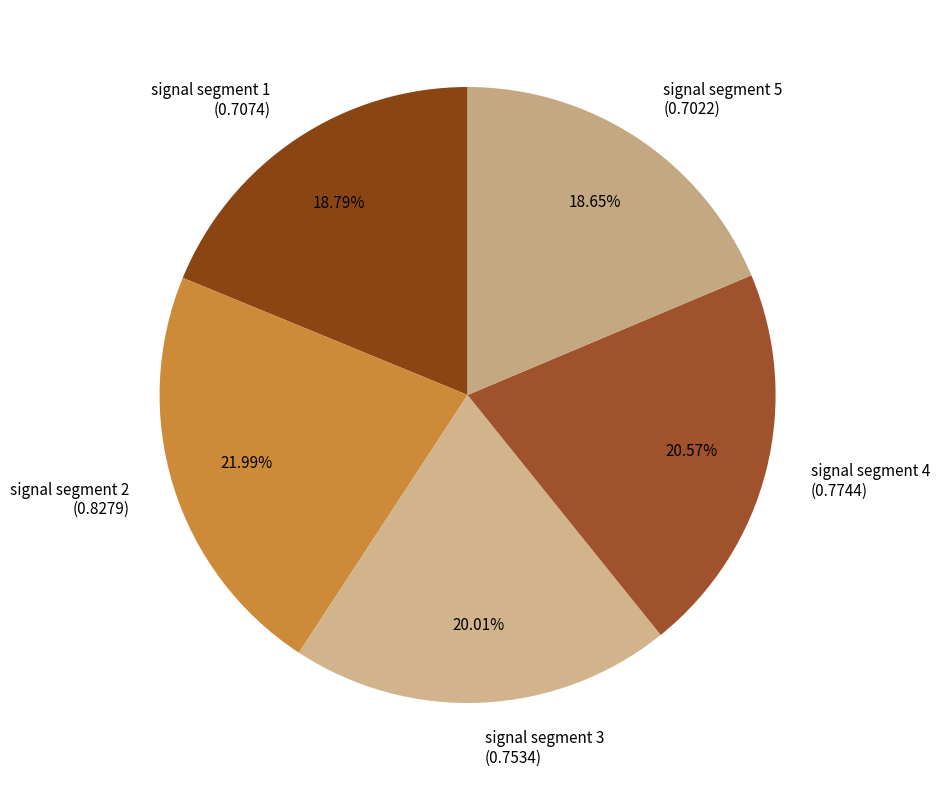

What percentage do signal segment 1 and signal segment 3 together represent?

38.8%